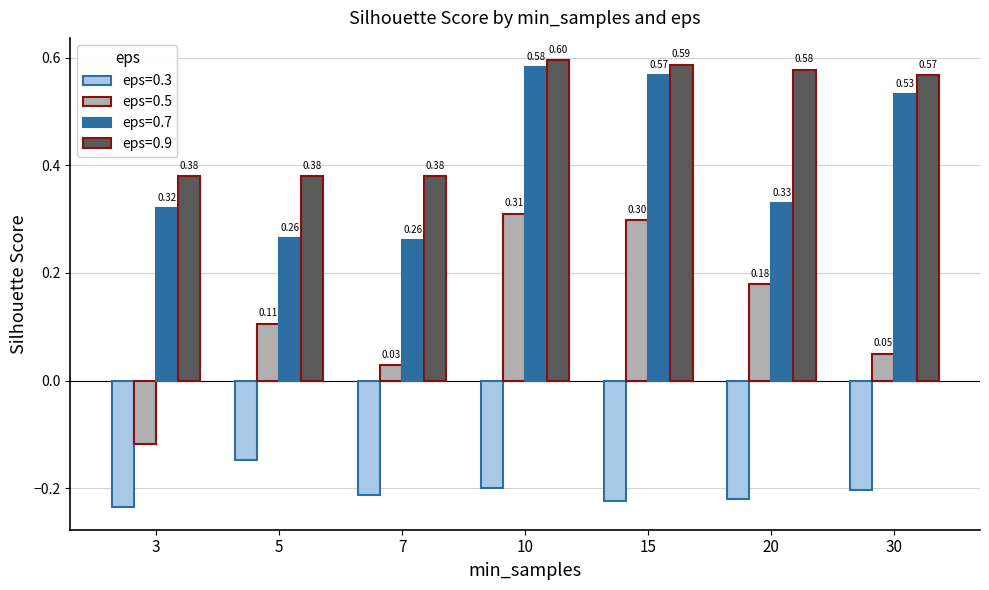

At 30, list the series in order from smallest to largest.

eps=0.3, eps=0.5, eps=0.7, eps=0.9